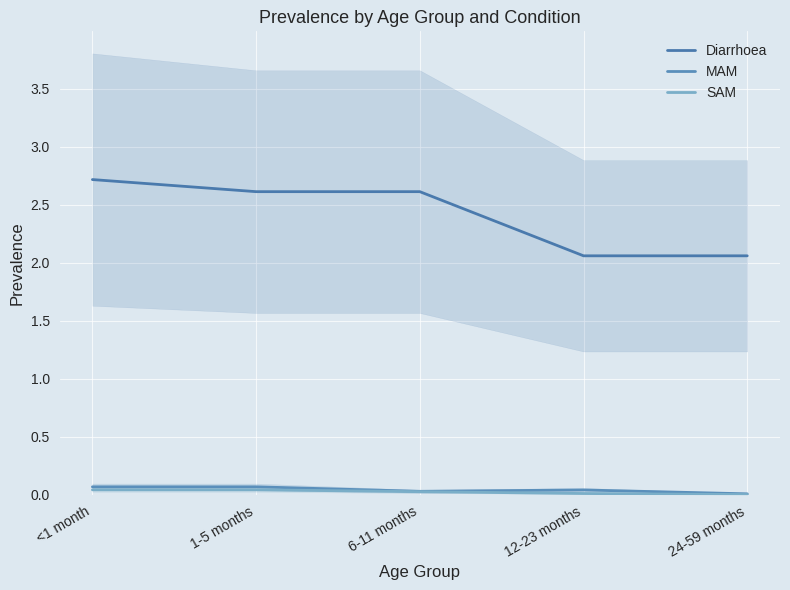

The SAM series shows 0.0 at 6-11 months. True or false?

True